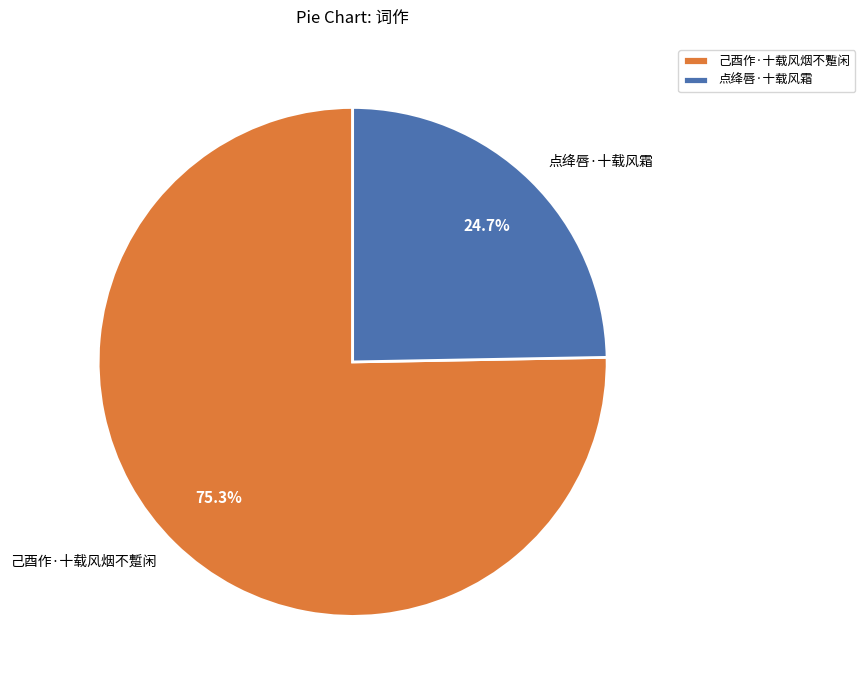

To the nearest percent, what percentage of the pie is 己酉作·十载风烟不蹔闲?

75%